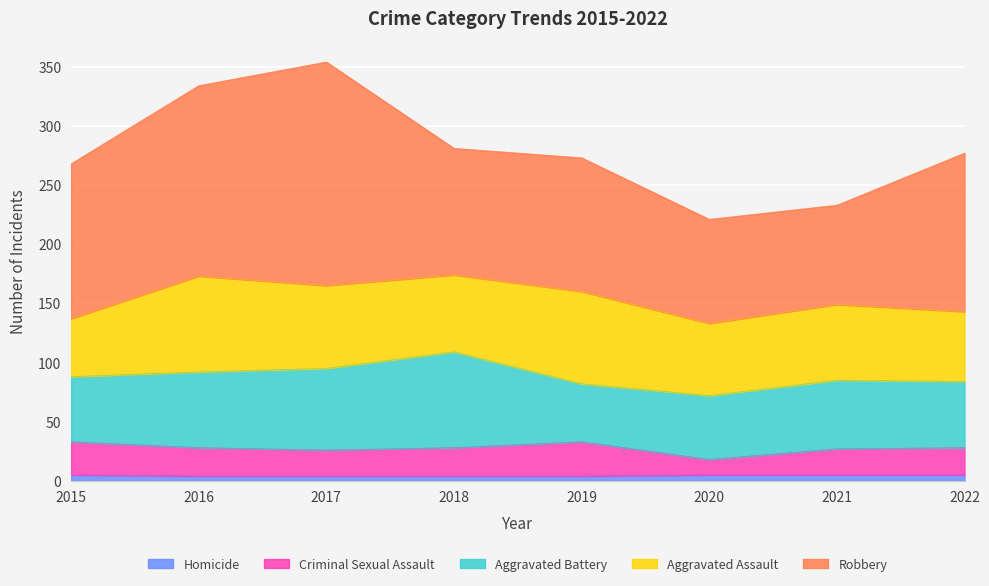

Does the chart display data point markers on the line(s)?

No